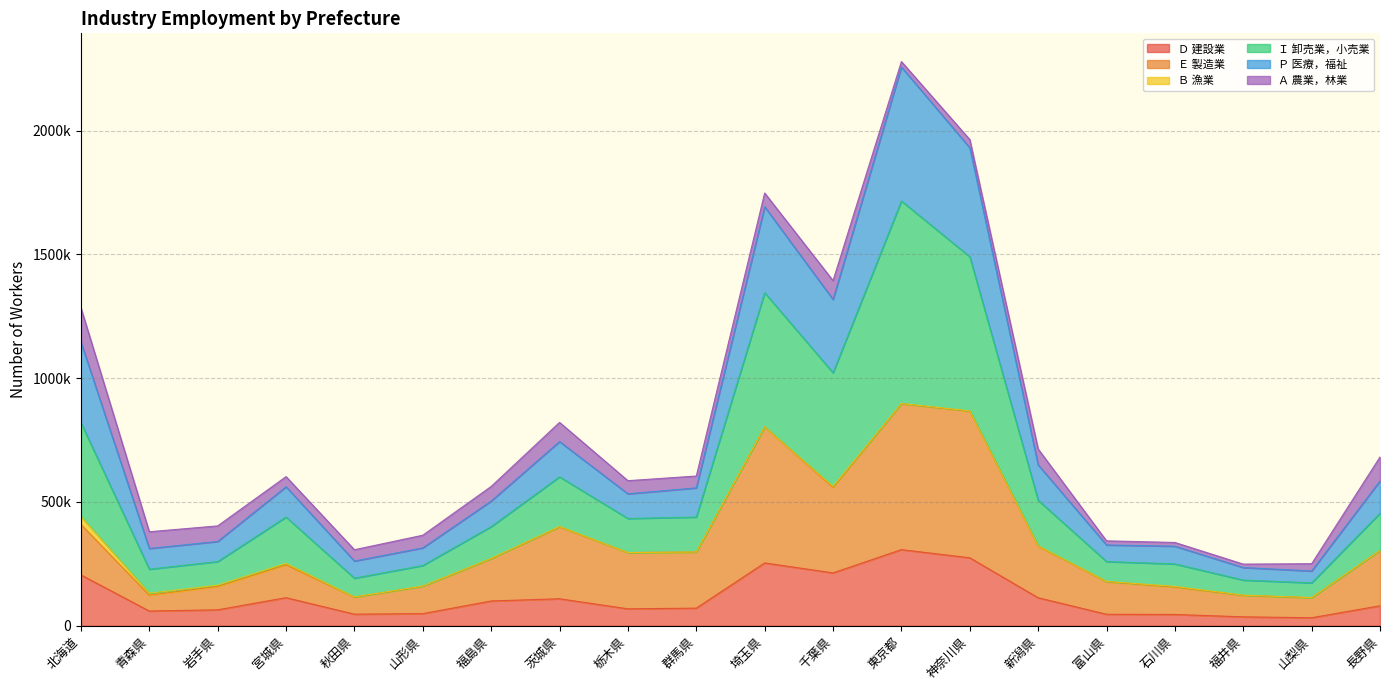

At which category does Ｐ 医療，福祉 reach its first local peak?

宮城県